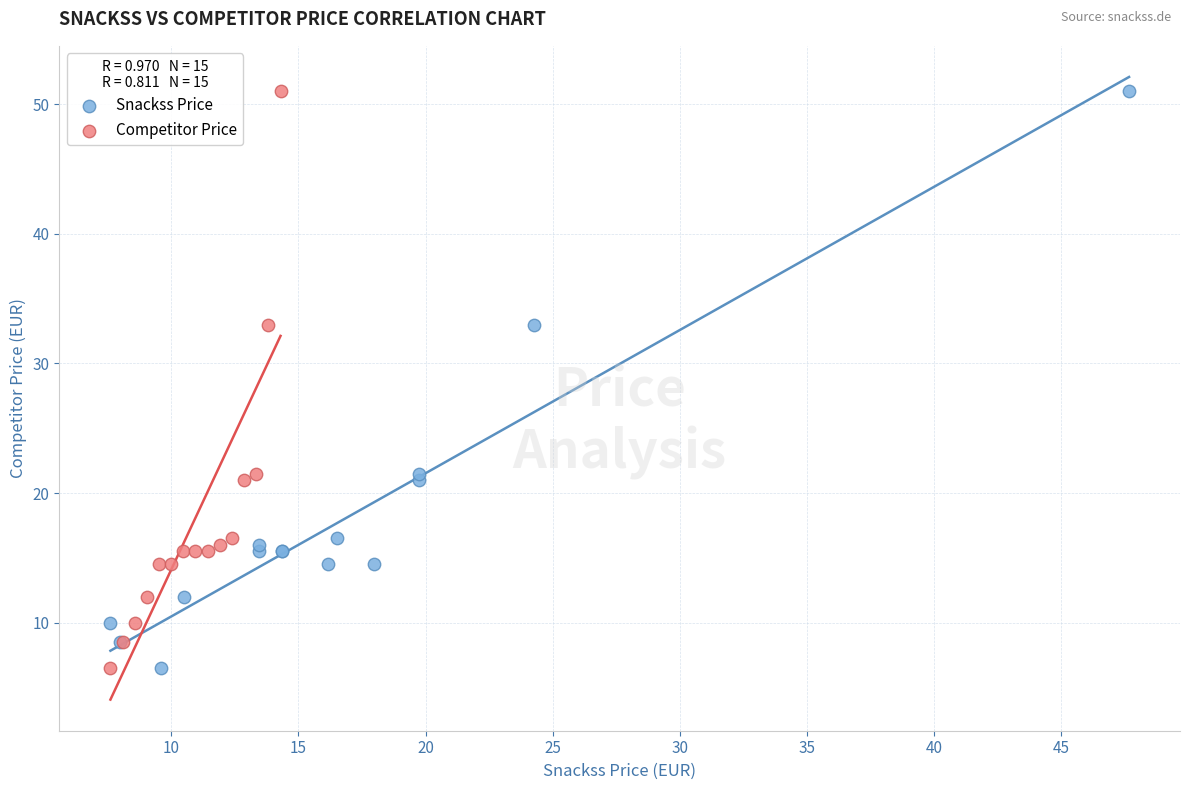

What are all the series names shown in the legend?

Snackss Price, Competitor Price